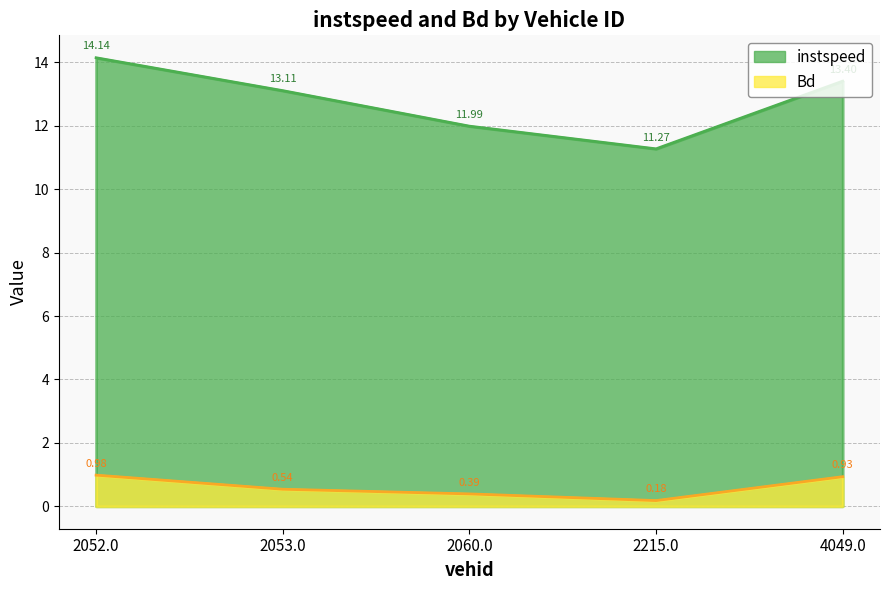

True or false: Bd and instspeed cross at least once.

False